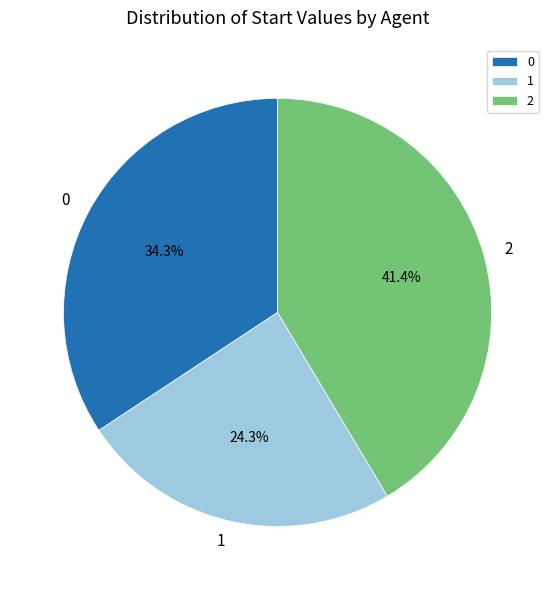

Does 2 account for over 50% of the chart?

No